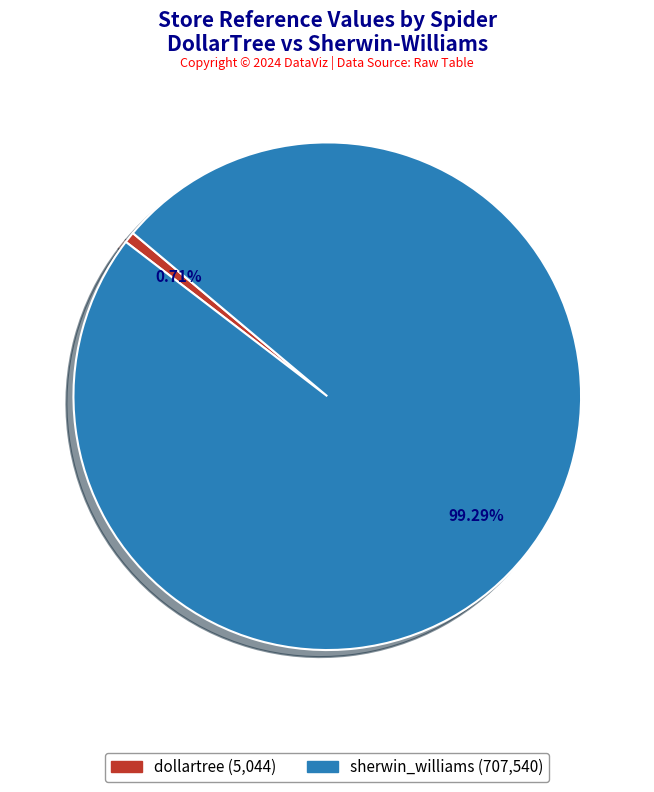

Which slice is the smallest?

dollartree